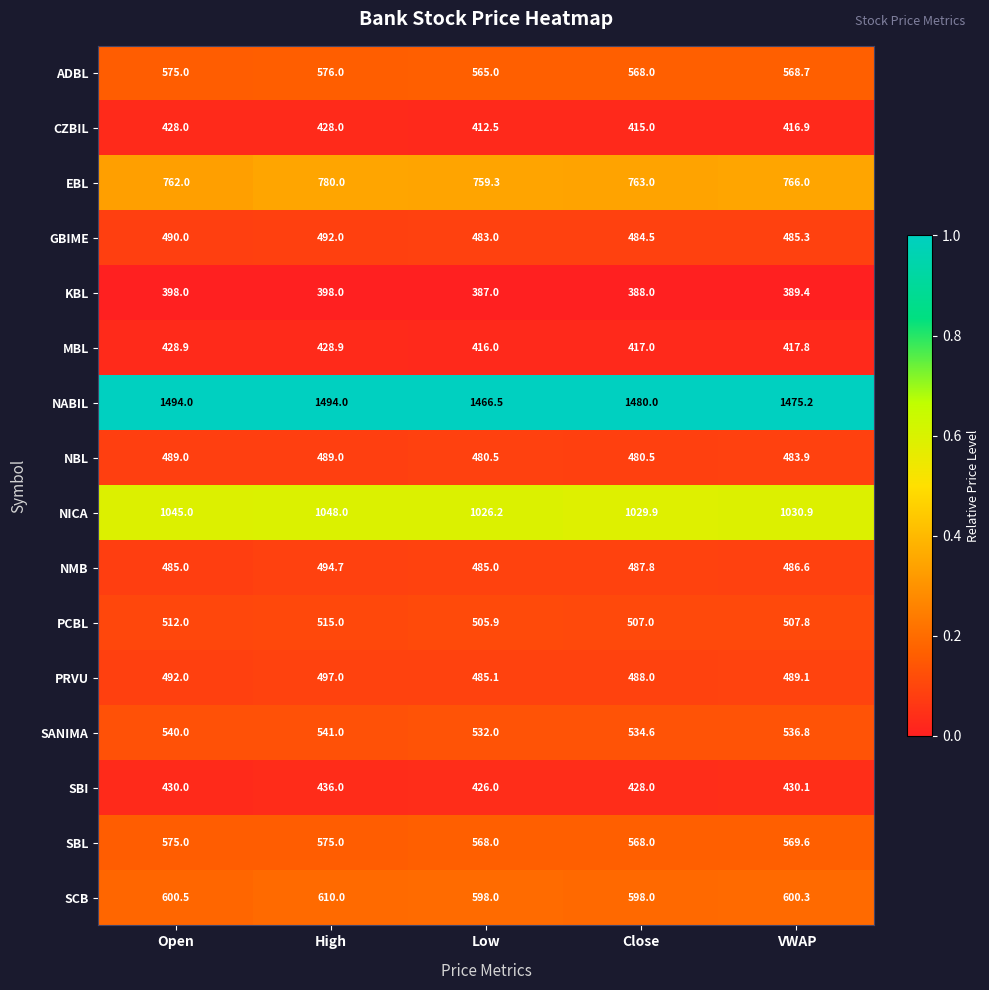

List the series in order of their peak value, highest first.

NABIL, NICA, EBL, SCB, ADBL, SBL, SANIMA, PCBL, PRVU, NMB, GBIME, NBL, SBI, MBL, CZBIL, KBL